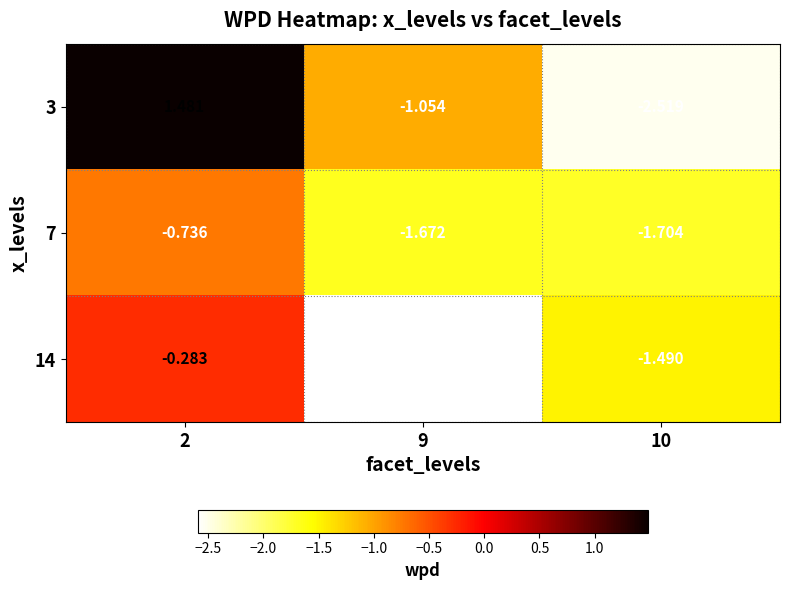

Rank the series by their maximum value, from highest to lowest.

3, 14, 7